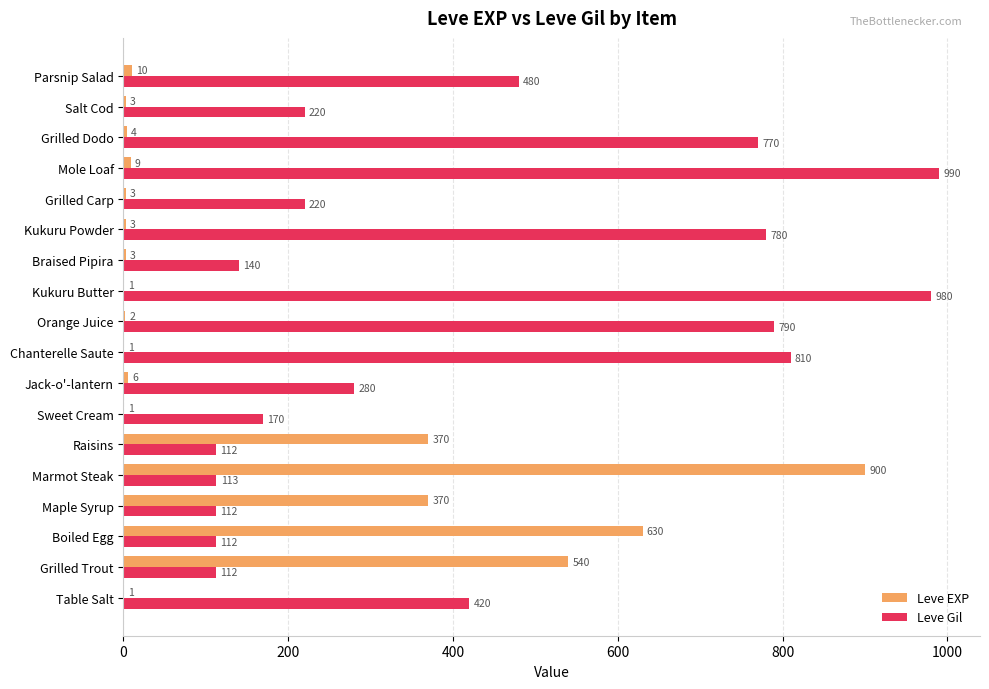

Where is Leve Gil nearest to the value 551?

Parsnip Salad